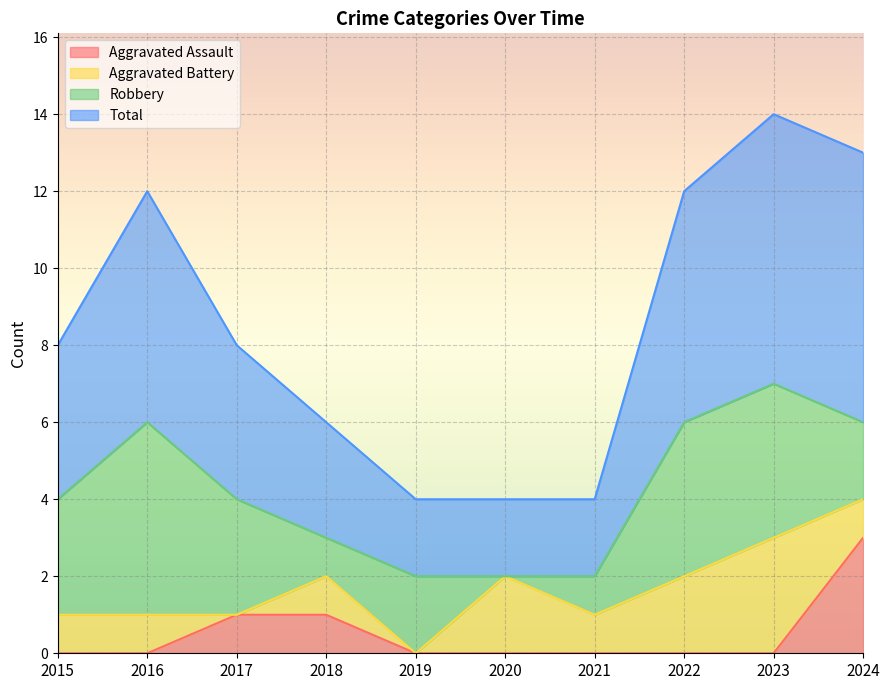

Is it true that Total equals 4 at 2021?

True